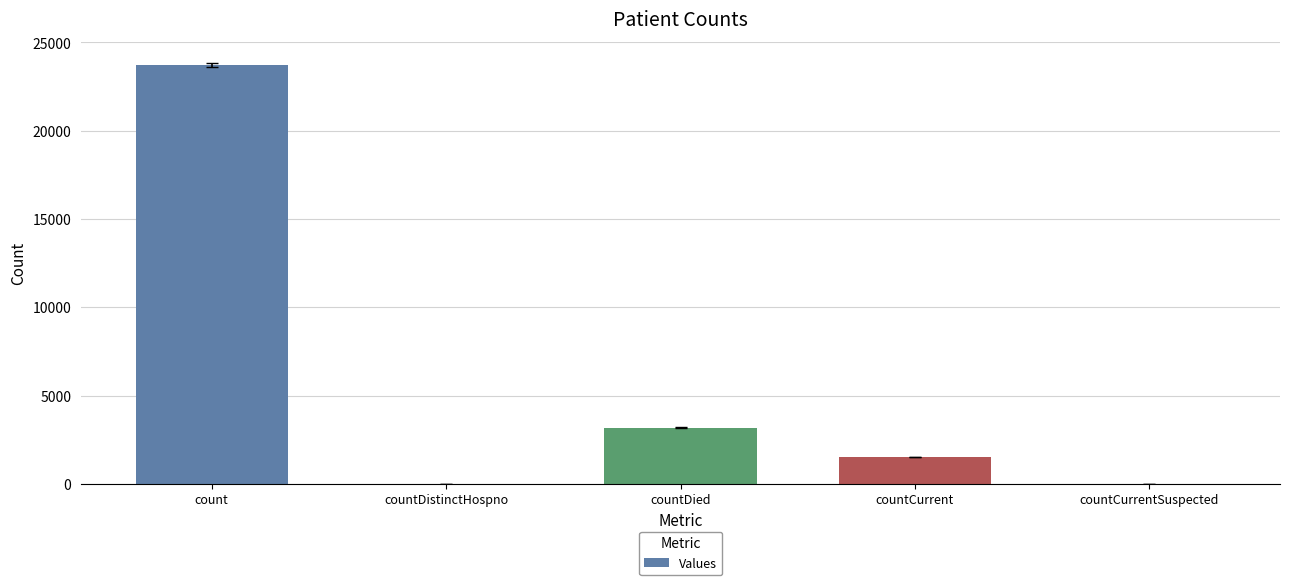

At which label is the value closest to 11854?

countDied